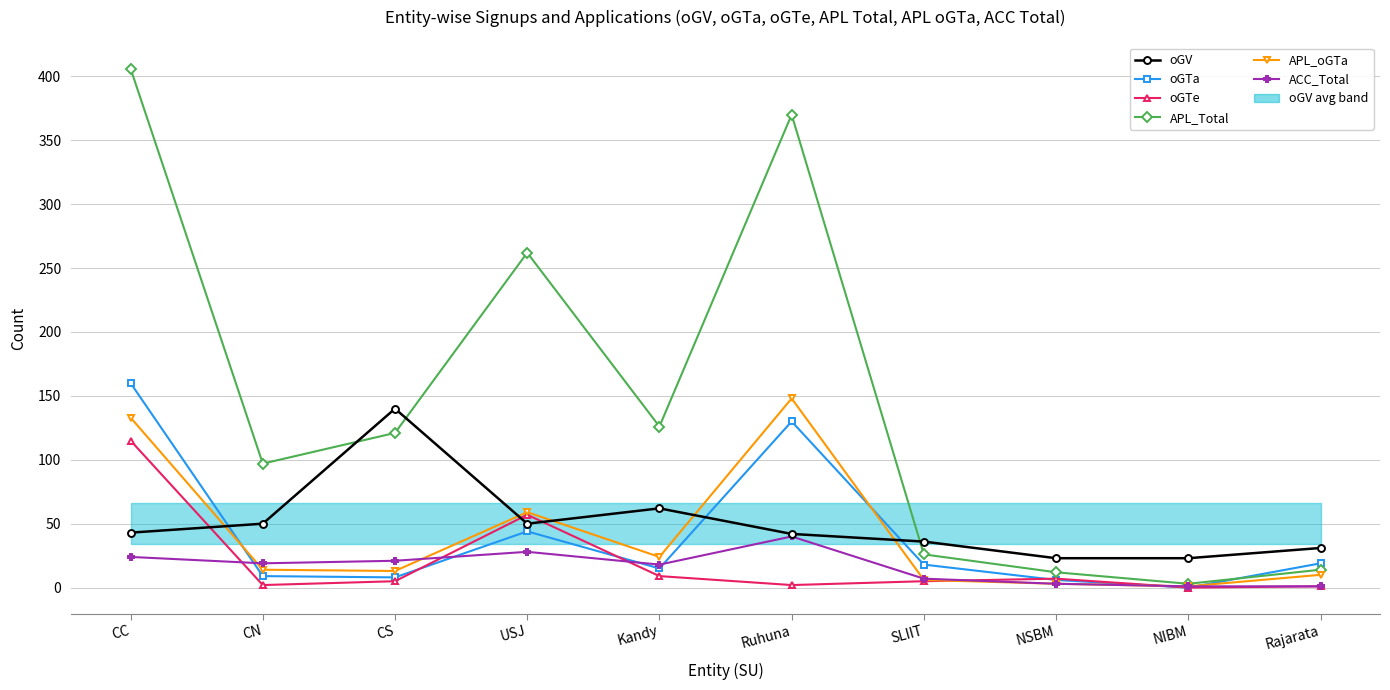

True or false: oGTa has a value of 77 at CC.

False